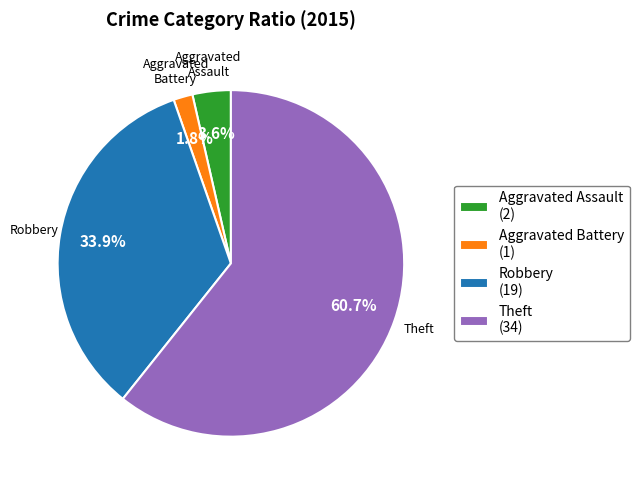

Is there any slice that represents more than half of the pie?

Yes